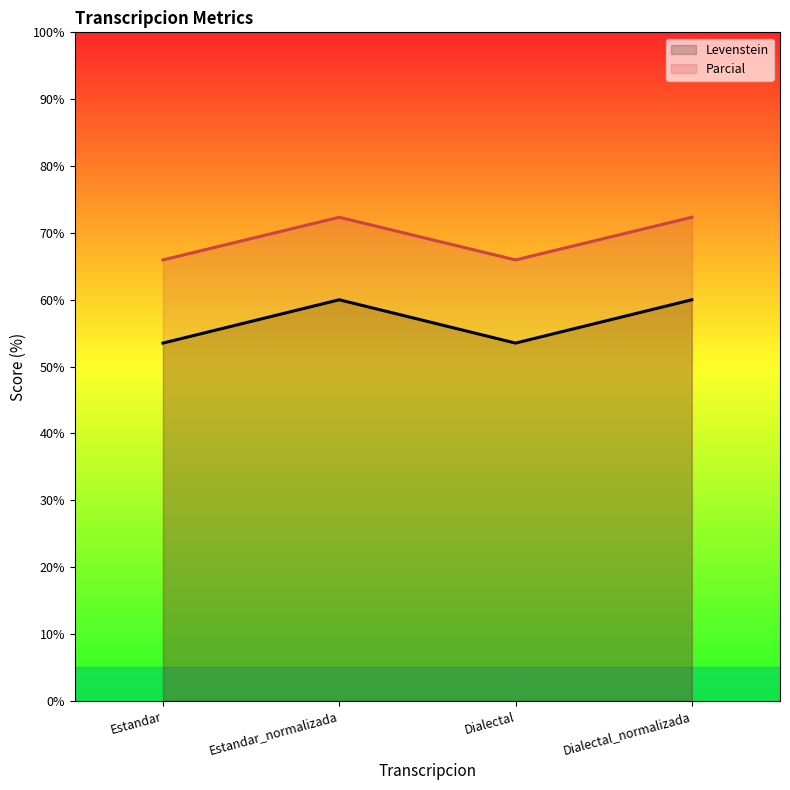

At which category does Levenstein reach its first local peak?

Estandar_normalizada